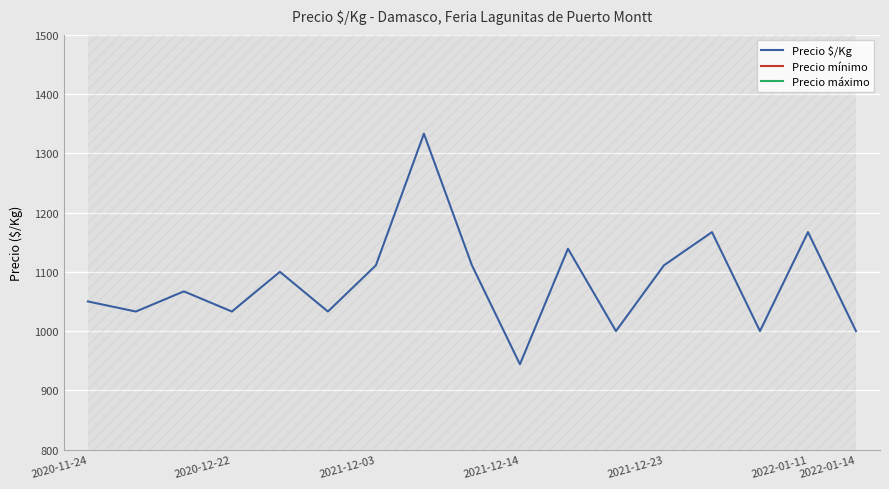

At which label does Precio $/Kg reach its minimum?

2021-12-14